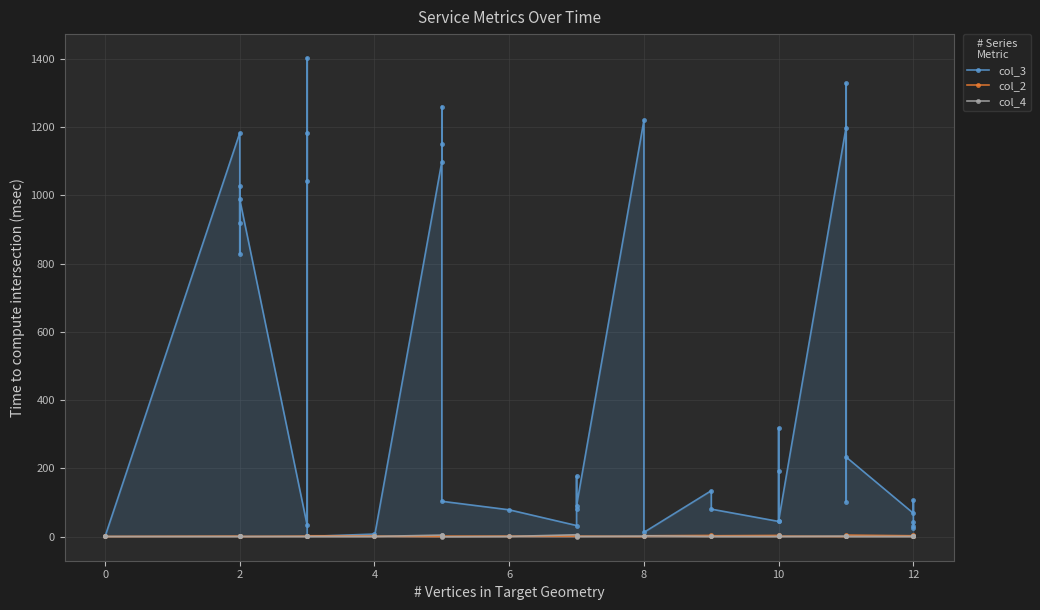

Which series ends up on top after the final intersection of col_3 and col_2?

col_3